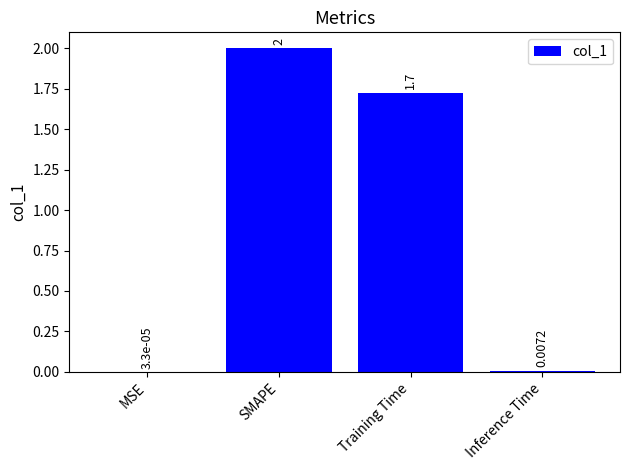

What is the greatest value displayed?

2.0